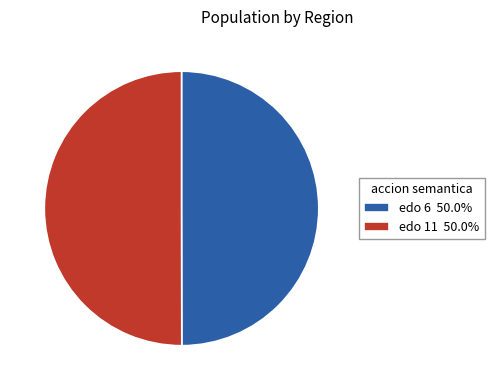

Approximately how many times larger is the value at edo 11 50.0% compared to edo 6 50.0%?

1.0